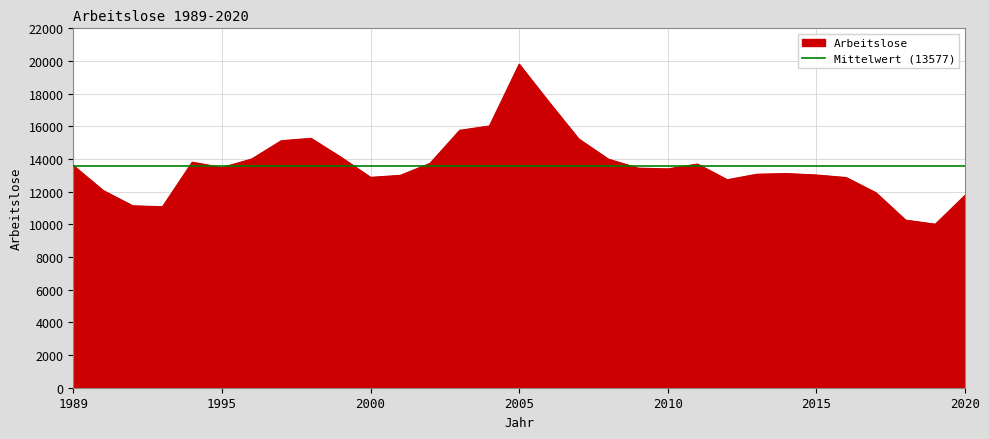

Reading right to left, what are all the values shown in this chart?

11776	10009	10260	11939	12867	13022	13109	13070	12732	13694	13396	13443	13993	15234	17487	19803	16024	15757	13734	13000	12878	14116	15265	15123	13999	13481	13806	11081	11136	12077	13602